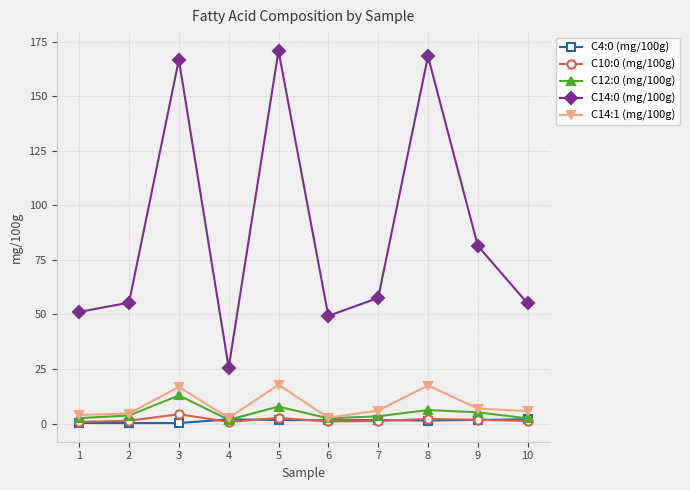

Is the value of C4:0 (mg/100g) at 8 greater than the value of C14:0 (mg/100g) at 2?

No